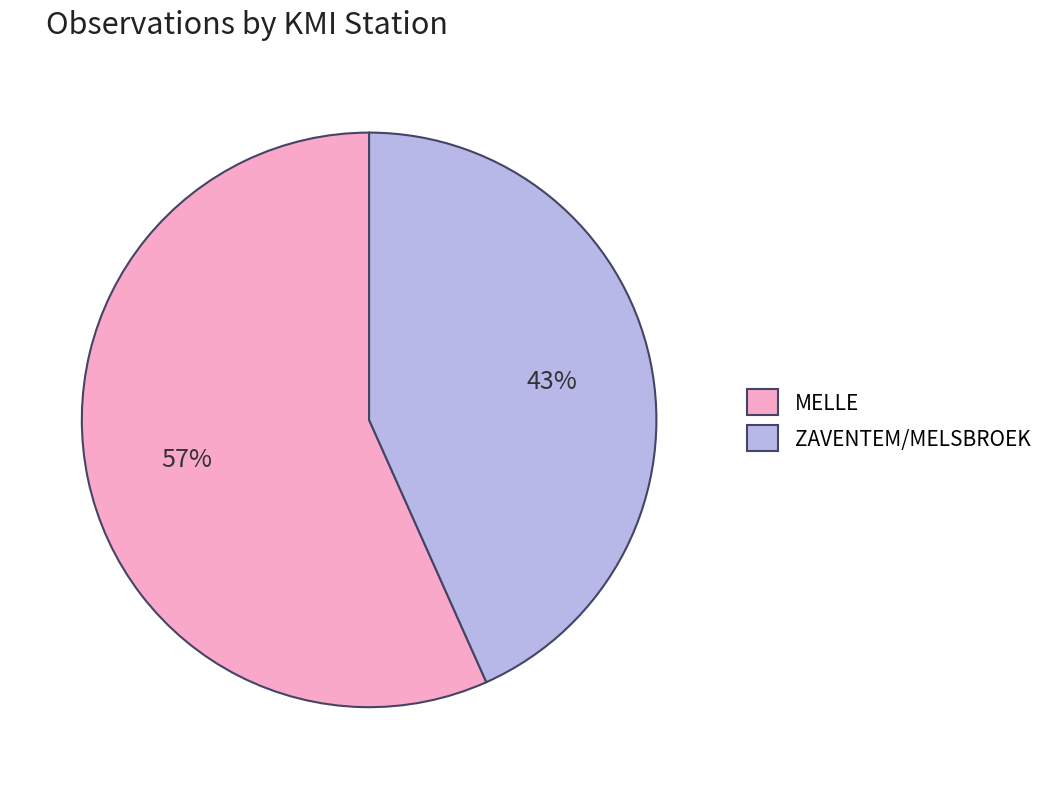

Approximately how many times larger is the value at MELLE compared to ZAVENTEM/MELSBROEK?

1.3